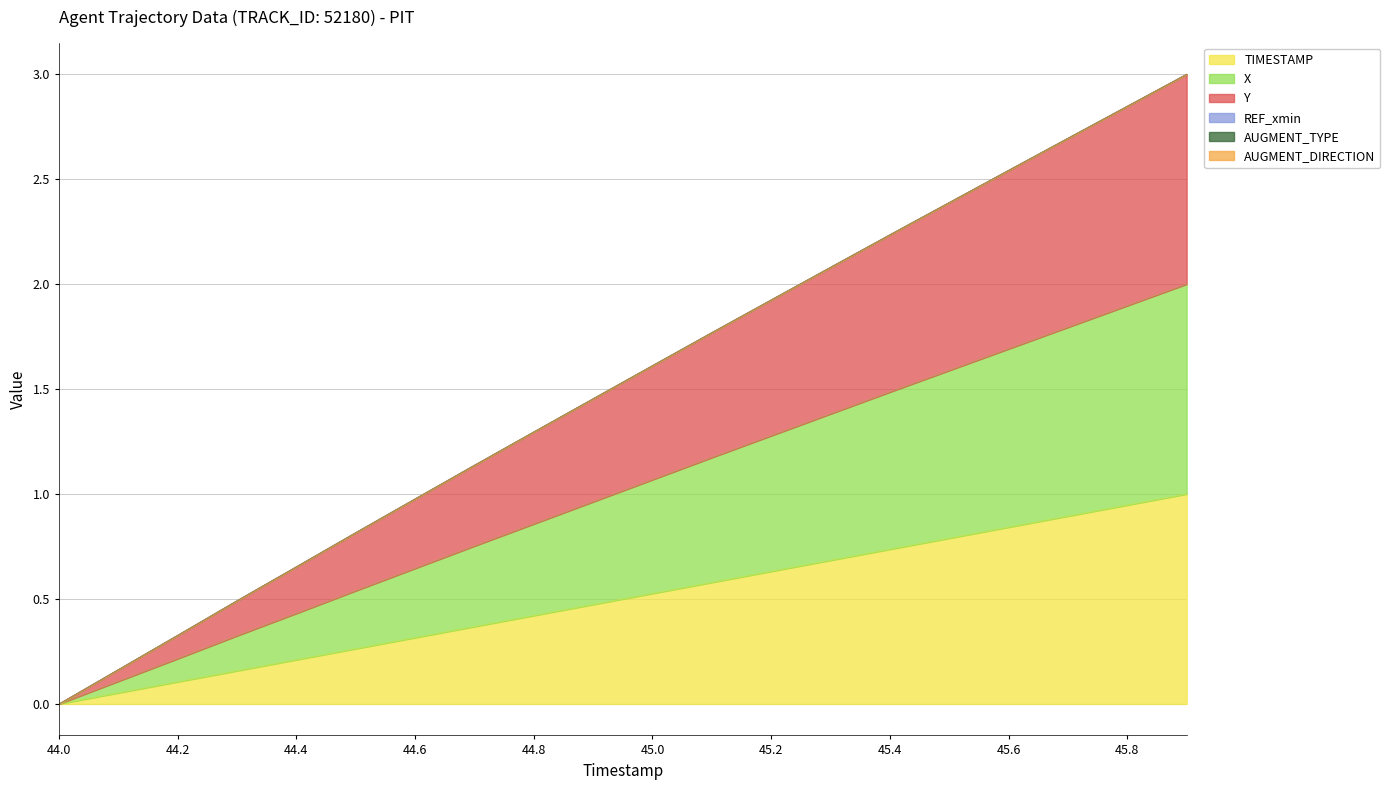

Does the chart have visible grid lines?

Yes